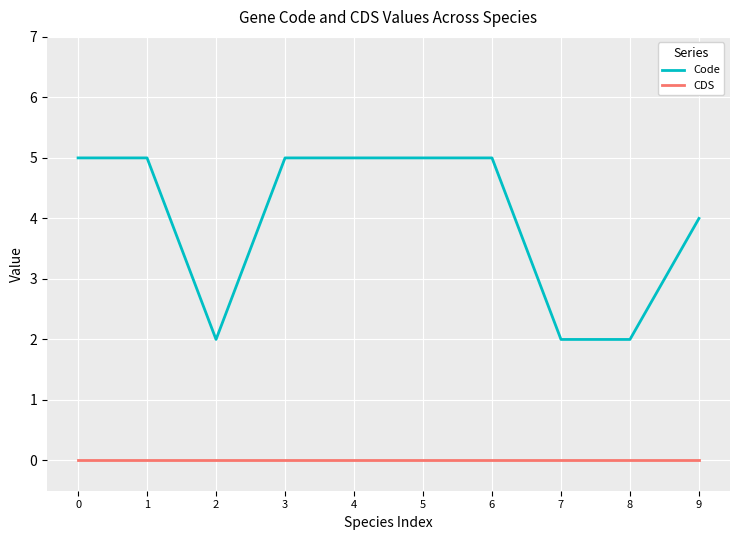

Which series has the widest spread of values?

Code